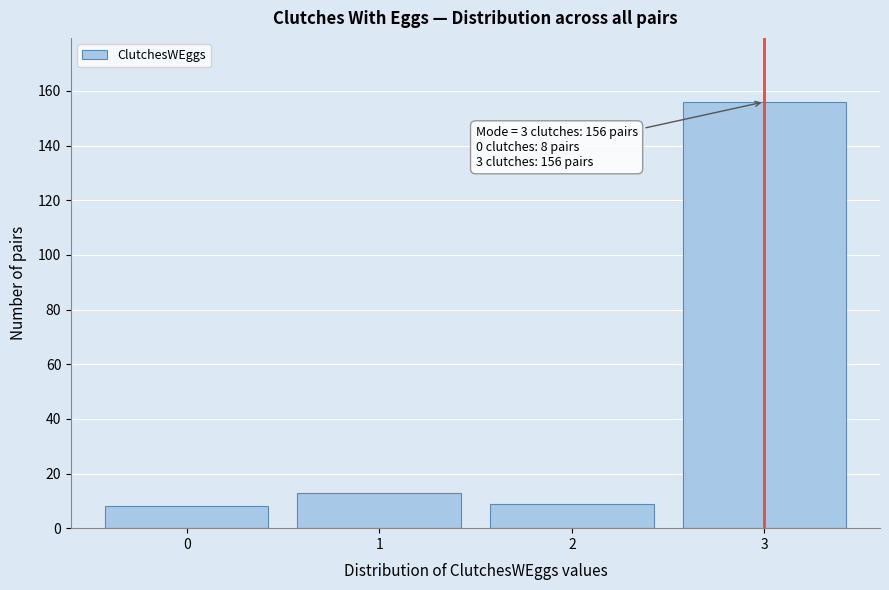

Reading right to left, transcribe all the data shown in this chart.

156	9	13	8